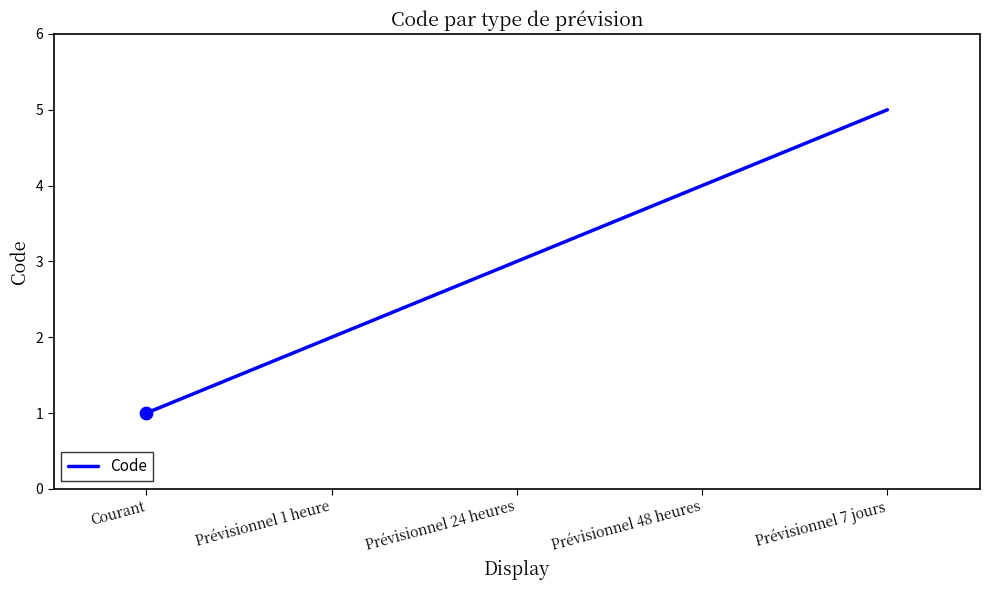

Which has a higher value, Prévisionnel 7 jours or Prévisionnel 1 heure?

Prévisionnel 7 jours